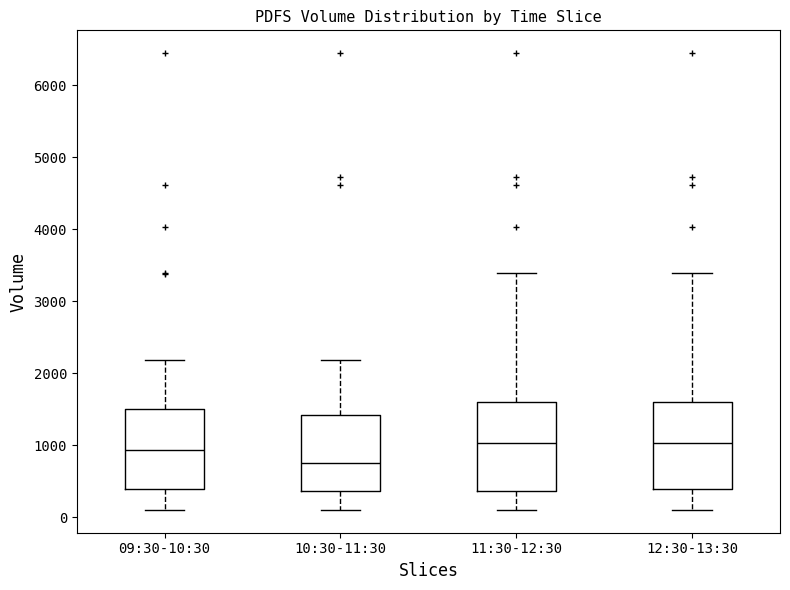

Reading left to right, read every box against the y-axis: the position of its median line, the range the box covers, and the ends of its whiskers. The values are not printed on the chart, so give them approximately, as read against the axis.

09:30-10:30: median 900, box 400 to 1500, whiskers 100 to 2200
10:30-11:30: median 800, box 400 to 1400, whiskers 100 to 2200
11:30-12:30: median 1000, box 400 to 1600, whiskers 100 to 3400
12:30-13:30: median 1000, box 400 to 1600, whiskers 100 to 3400